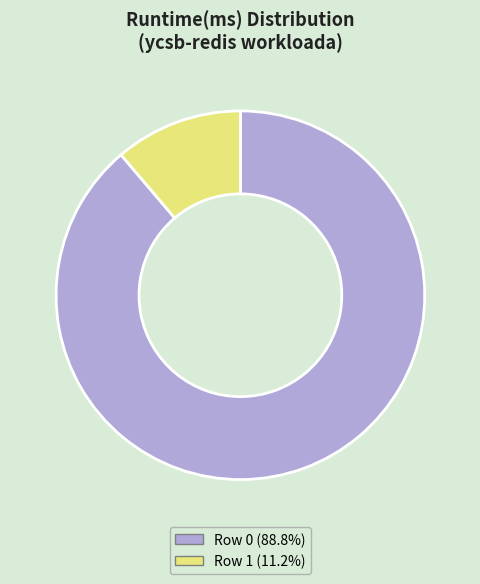

Is there any slice that represents more than half of the pie?

Yes